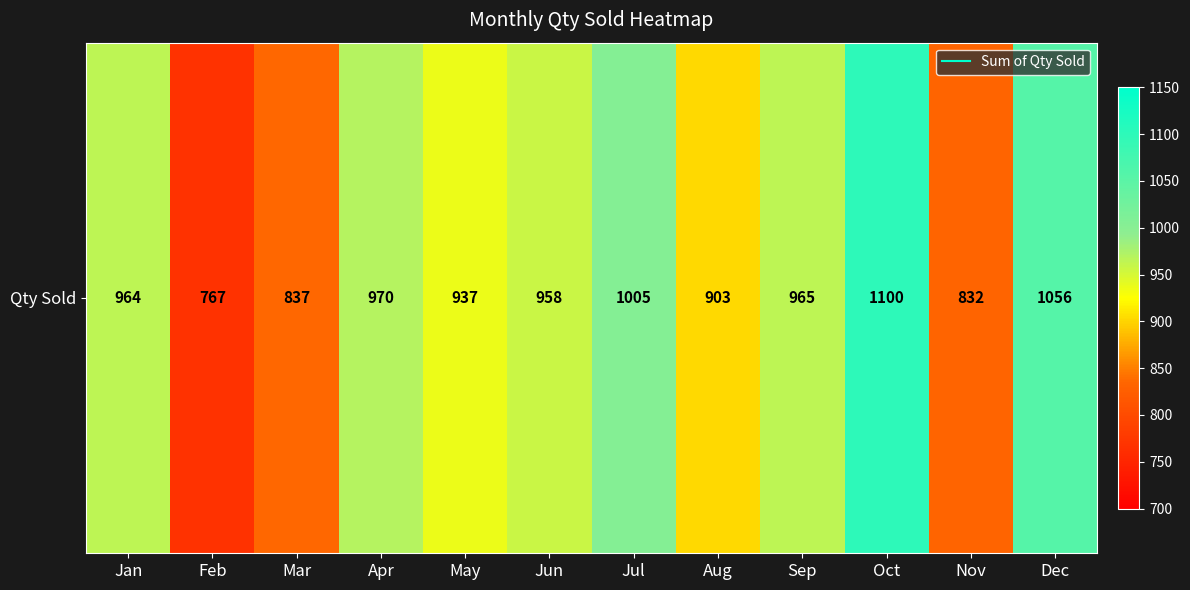

Reading right to left, list all the values displayed in this chart.

1056	832	1100	965	903	1005	958	937	970	837	767	964